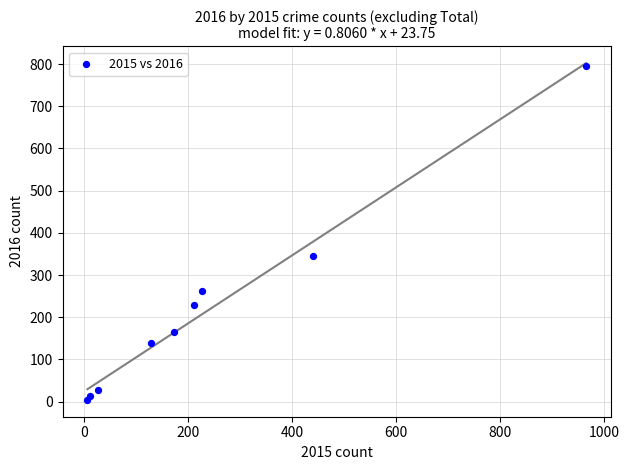

What is the range of X values (max minus min)?

959